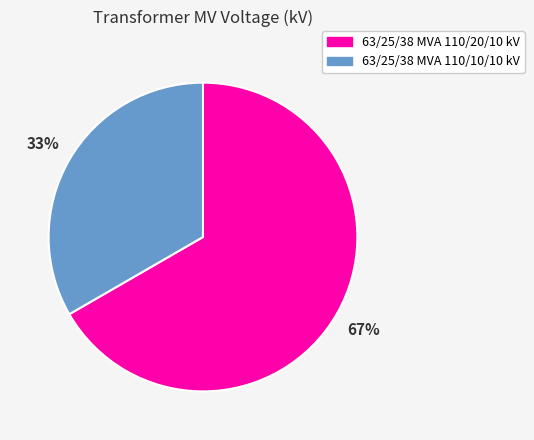

Between 63/25/38 MVA 110/20/10 kV and 63/25/38 MVA 110/10/10 kV, which is larger?

63/25/38 MVA 110/20/10 kV